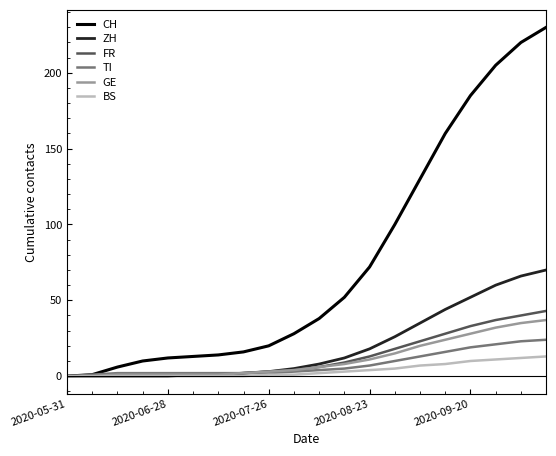

Which series has the largest total across all categories?

CH